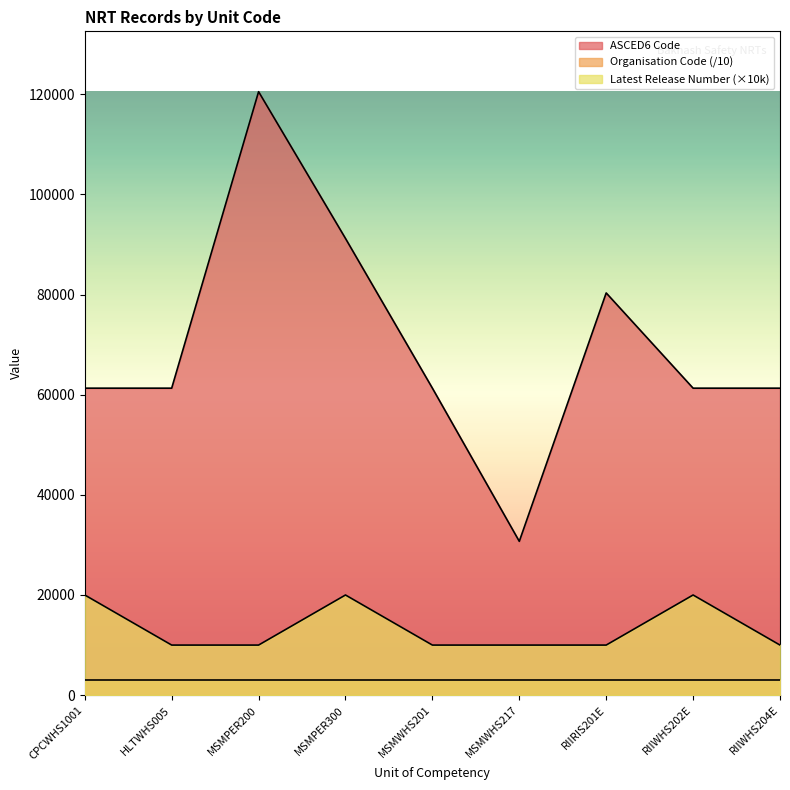

How many lines are shown in the chart?

3